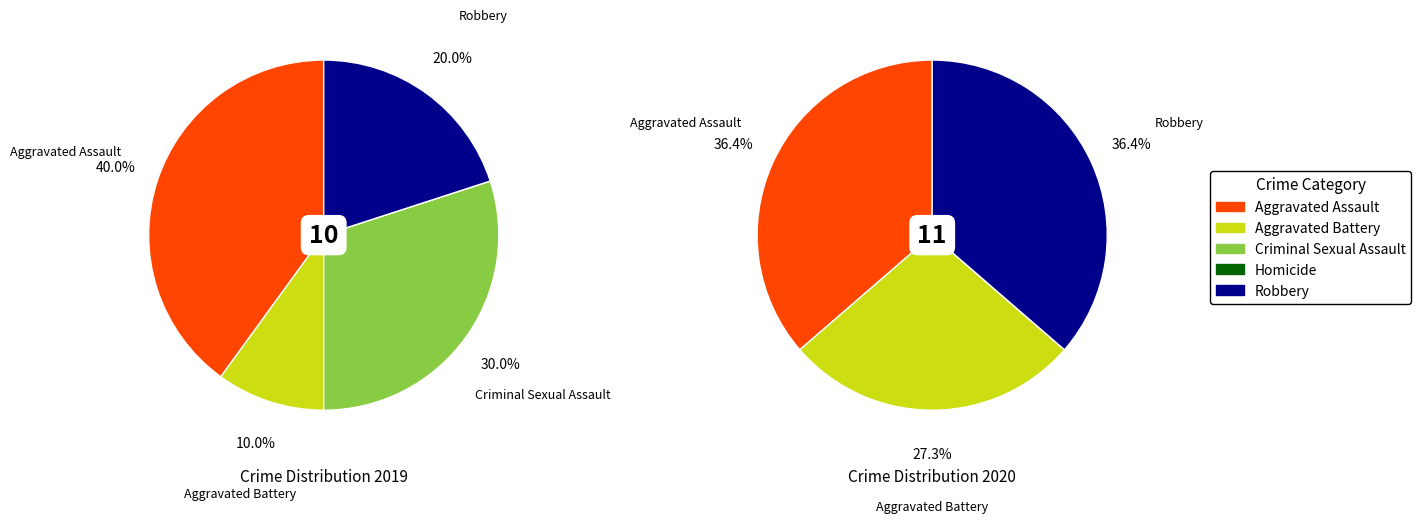

Combined, do 2 and 3 account for over 50%?

No